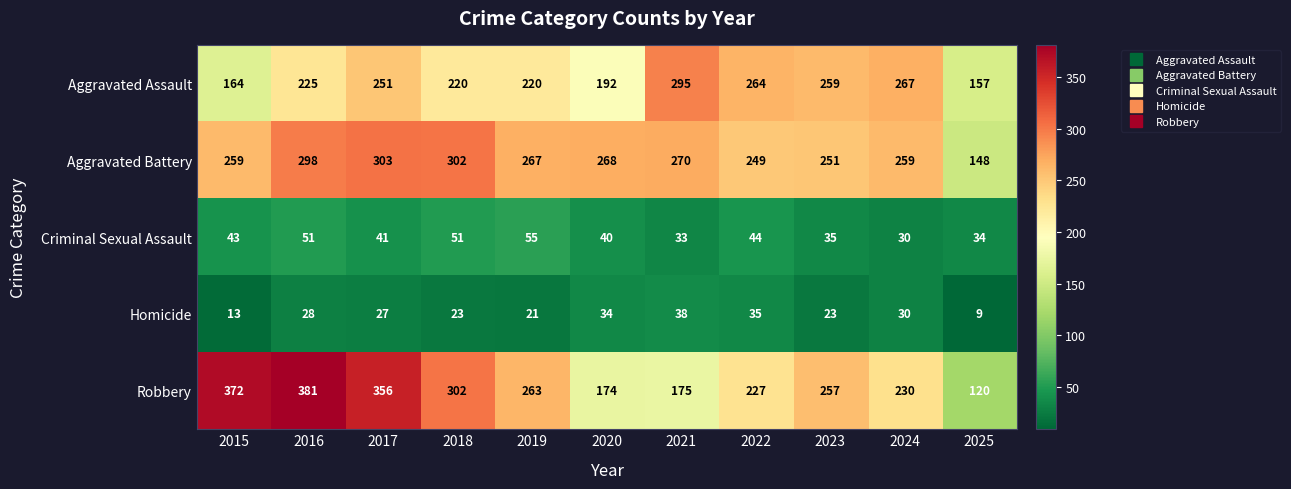

What is the sum of all Robbery values?

2857